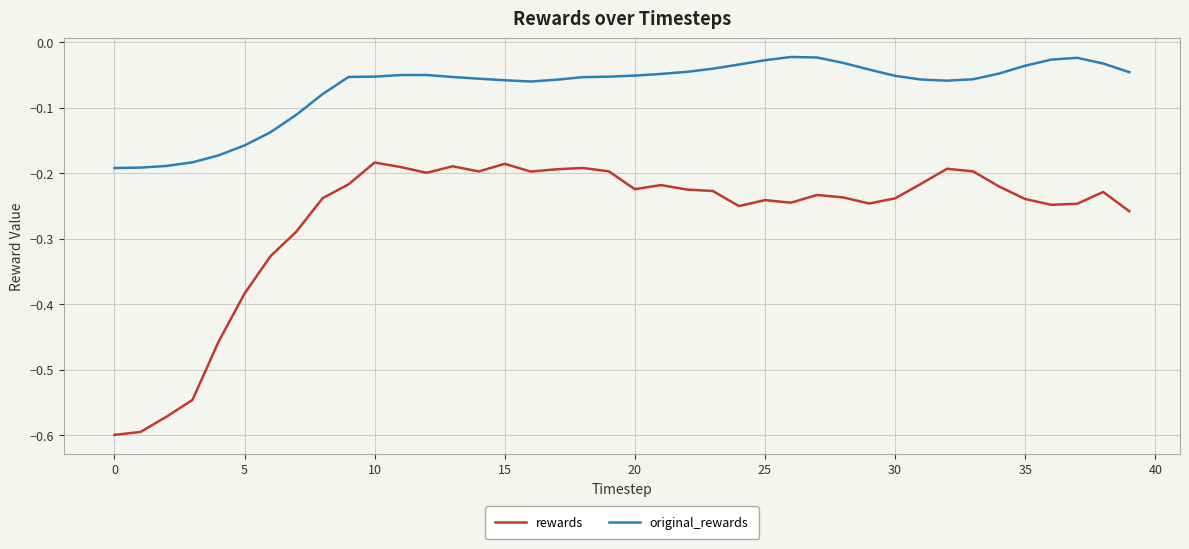

True or false: original_rewards and rewards intersect in this chart.

False